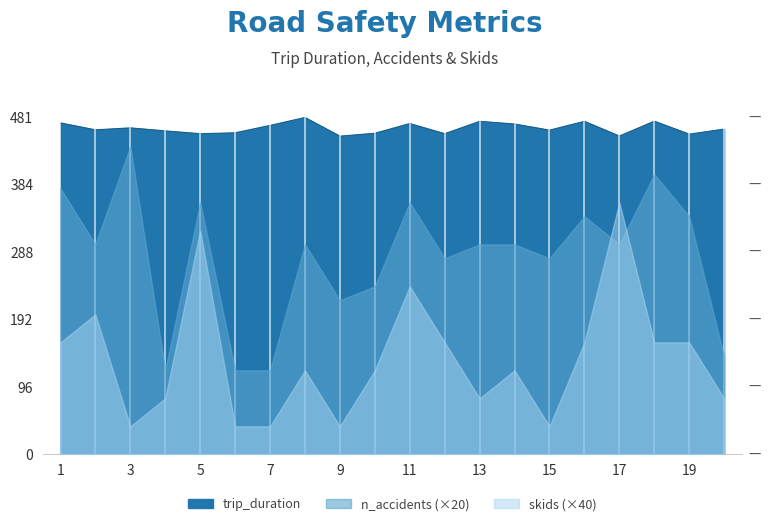

What are all the series names shown in the legend?

trip_duration, n_accidents, skids